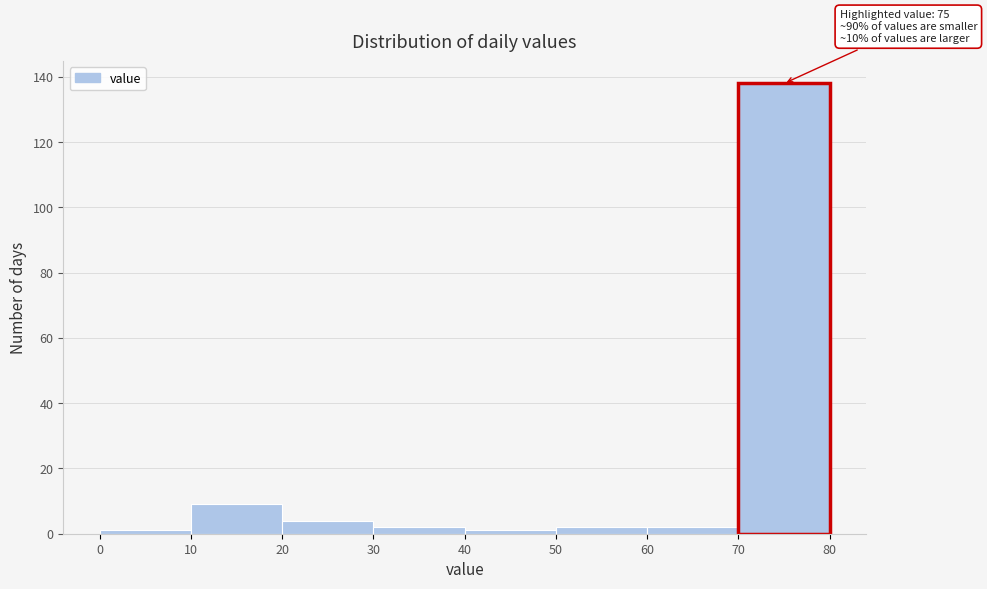

Which range on the x-axis has the tallest bar?

70 to 80